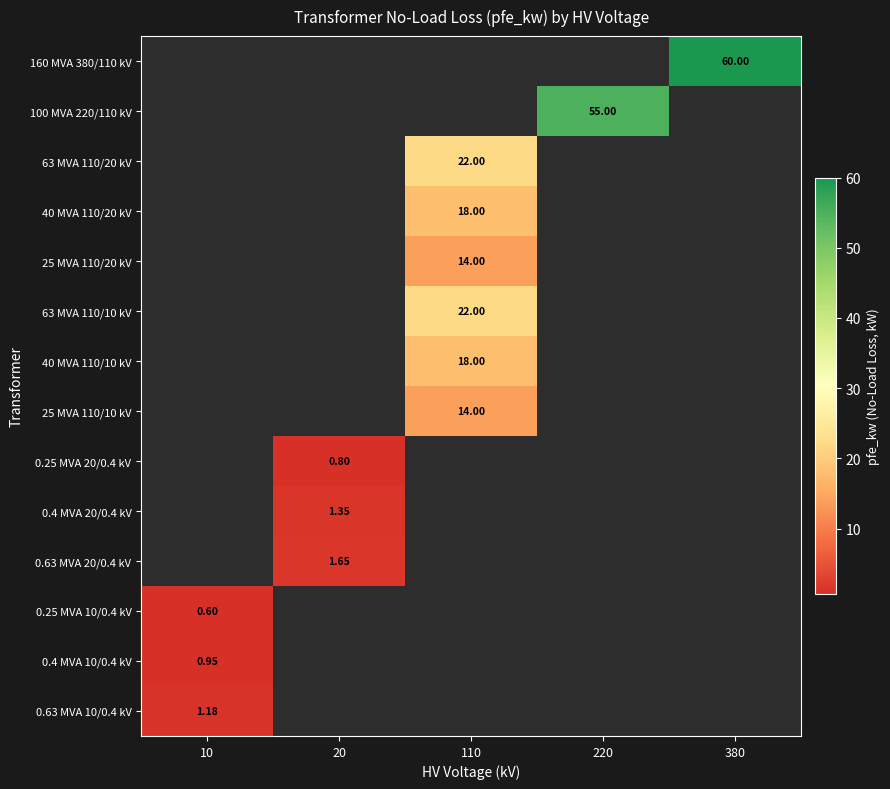

What is the smallest value displayed?

0.6